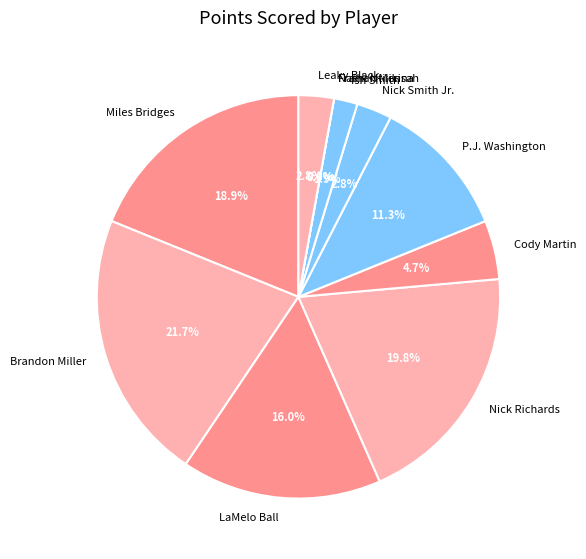

What is the smallest slice in the pie chart?

Frank Ntilikina